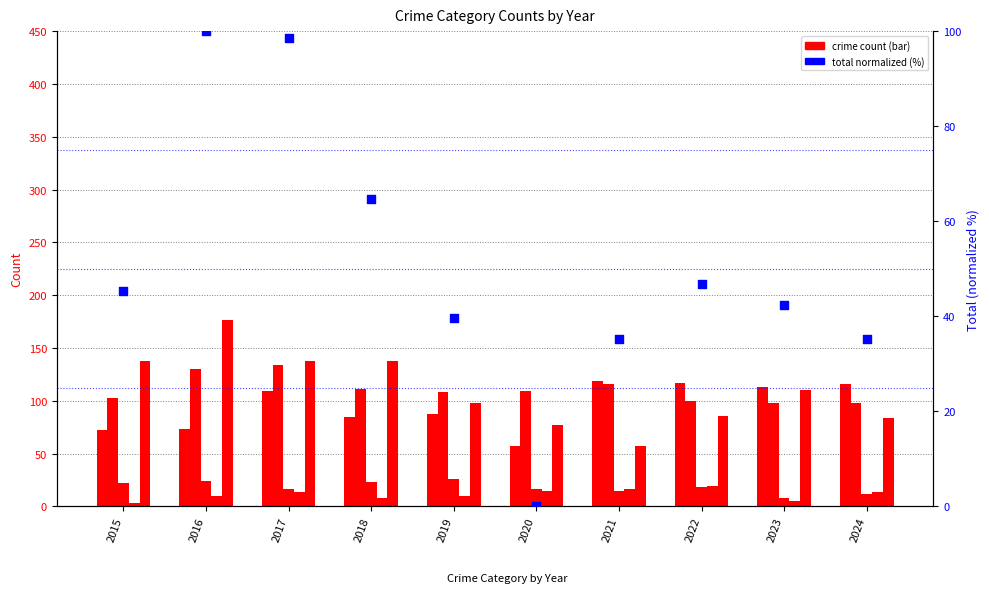

At how many categories does at least one series exceed 134?

4